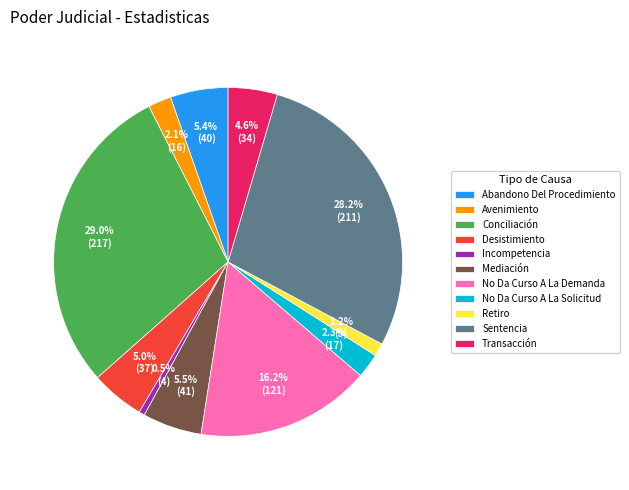

How many segments does this pie chart have?

11